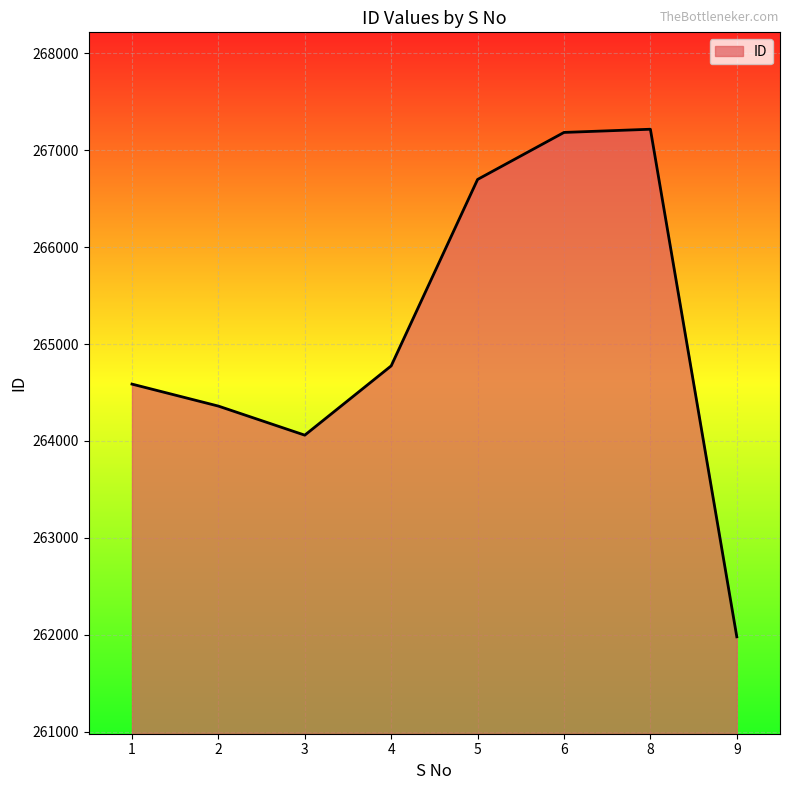

Approximately how many times larger is the value at 5 compared to 3?

1.0